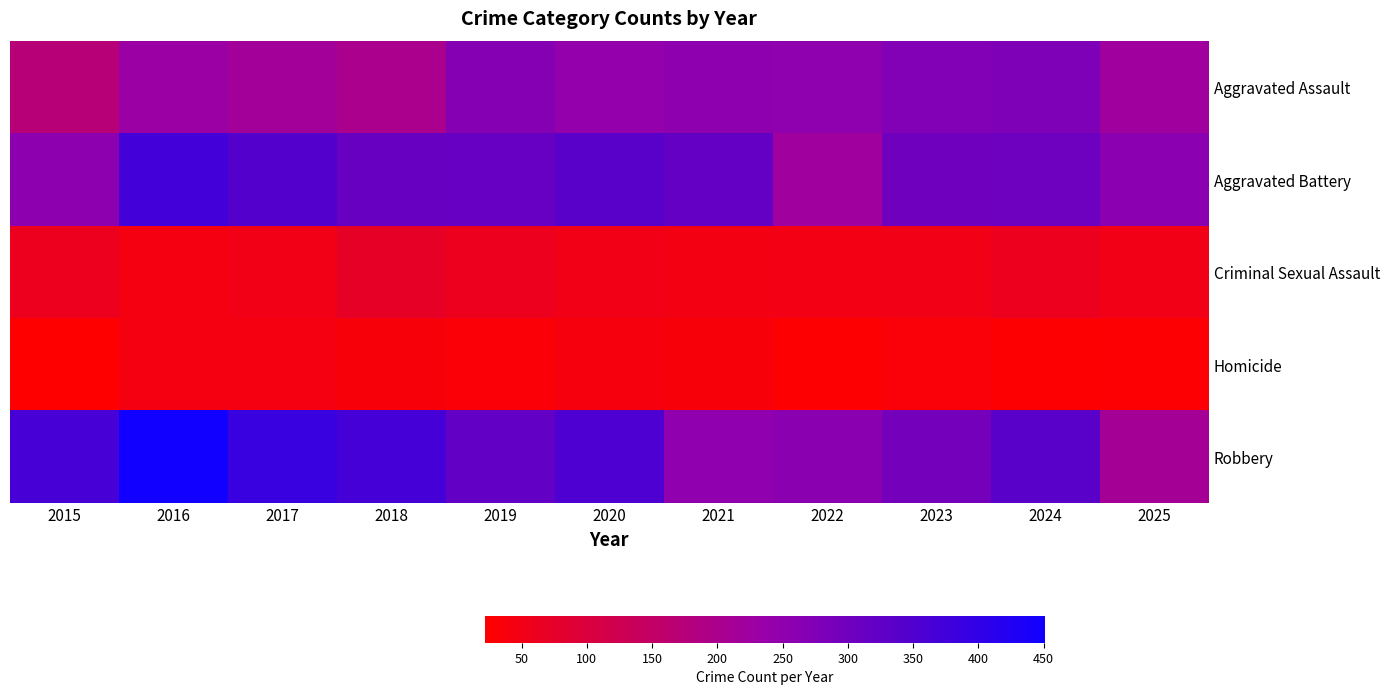

What is the smallest value displayed?

22